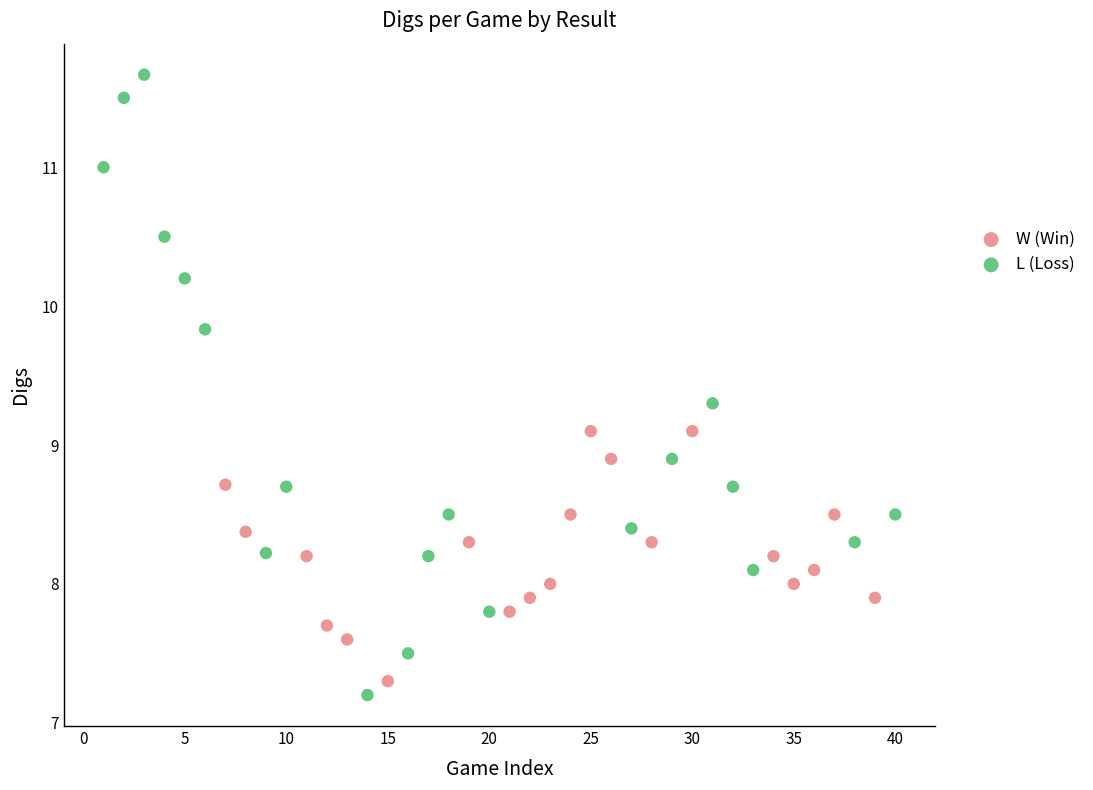

What are all the series names shown in the legend?

W (Win), L (Loss)